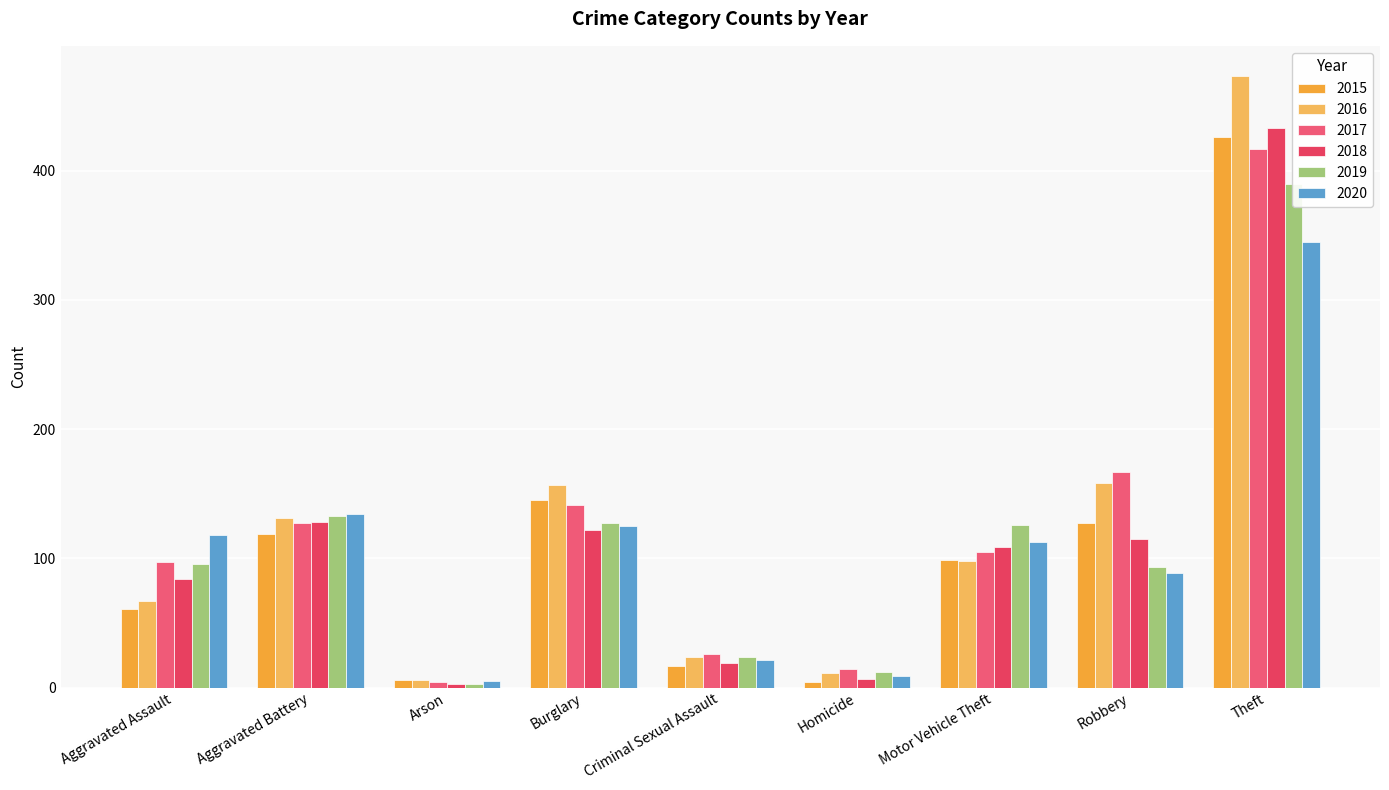

Where is 2017 nearest to the value 210?

Robbery